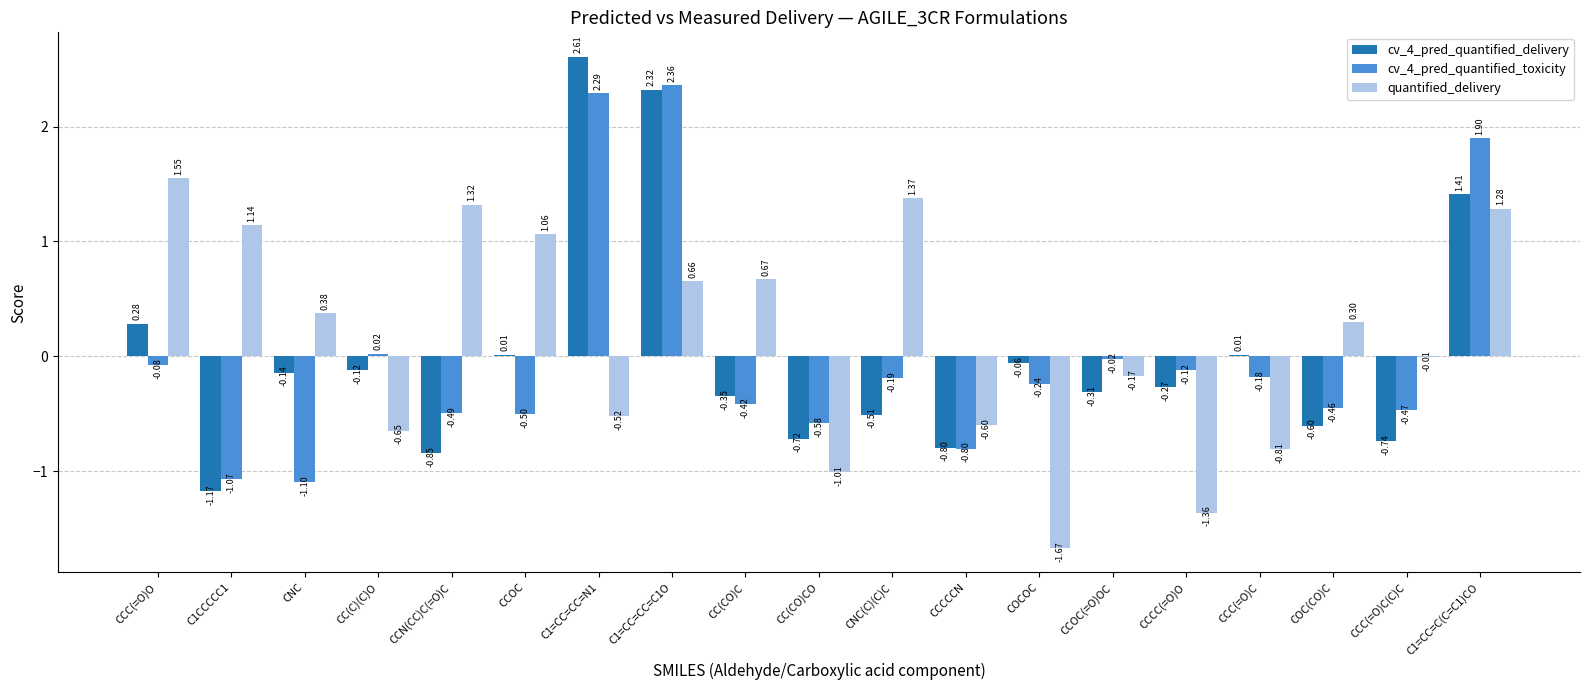

Between CCOC(=O)OC and CCC(=O)C, which series saw the biggest shift?

quantified_delivery